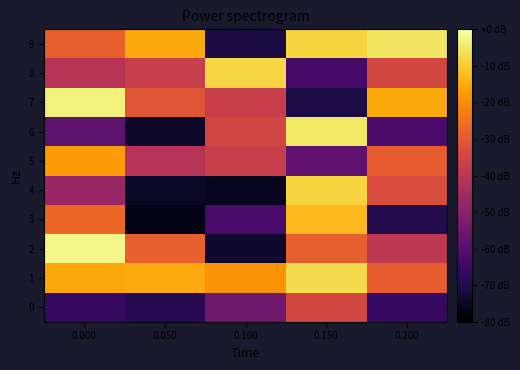

At 0.100, list the series in order from largest to smallest.

8, 1, 6, 5, 7, 0, 3, 9, 2, 4